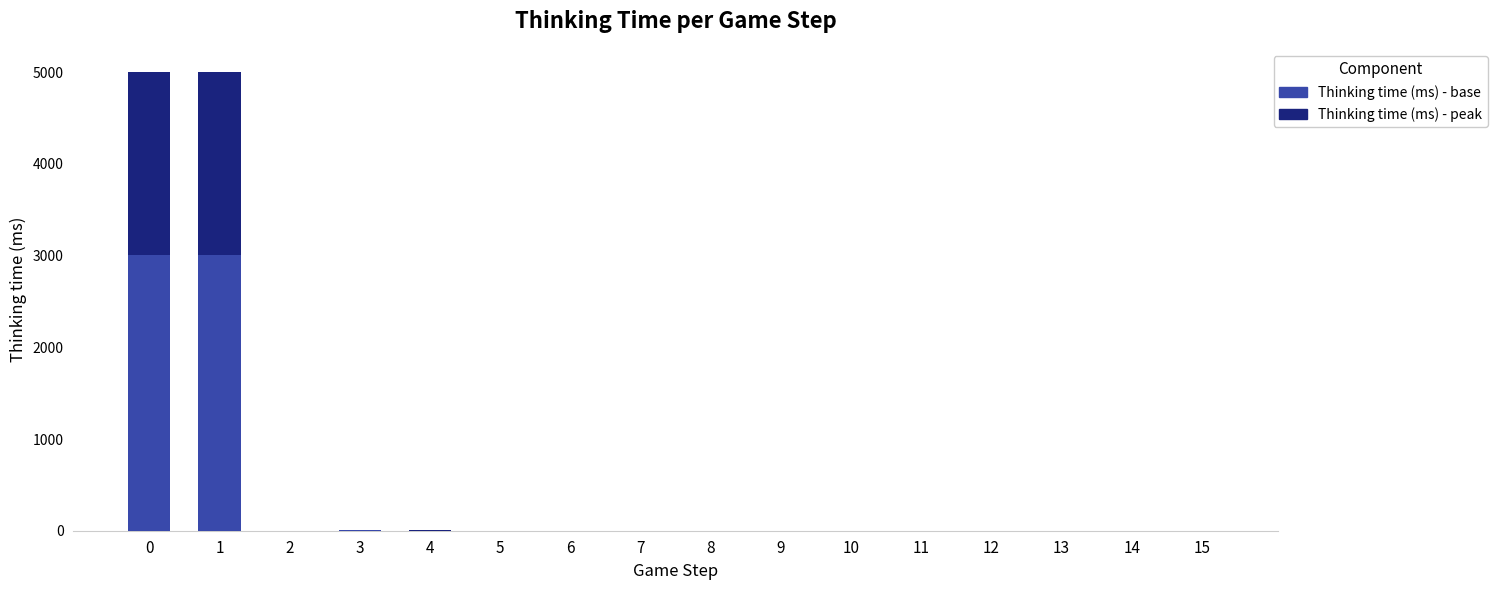

What is the total value across all series at 0?

5004.0